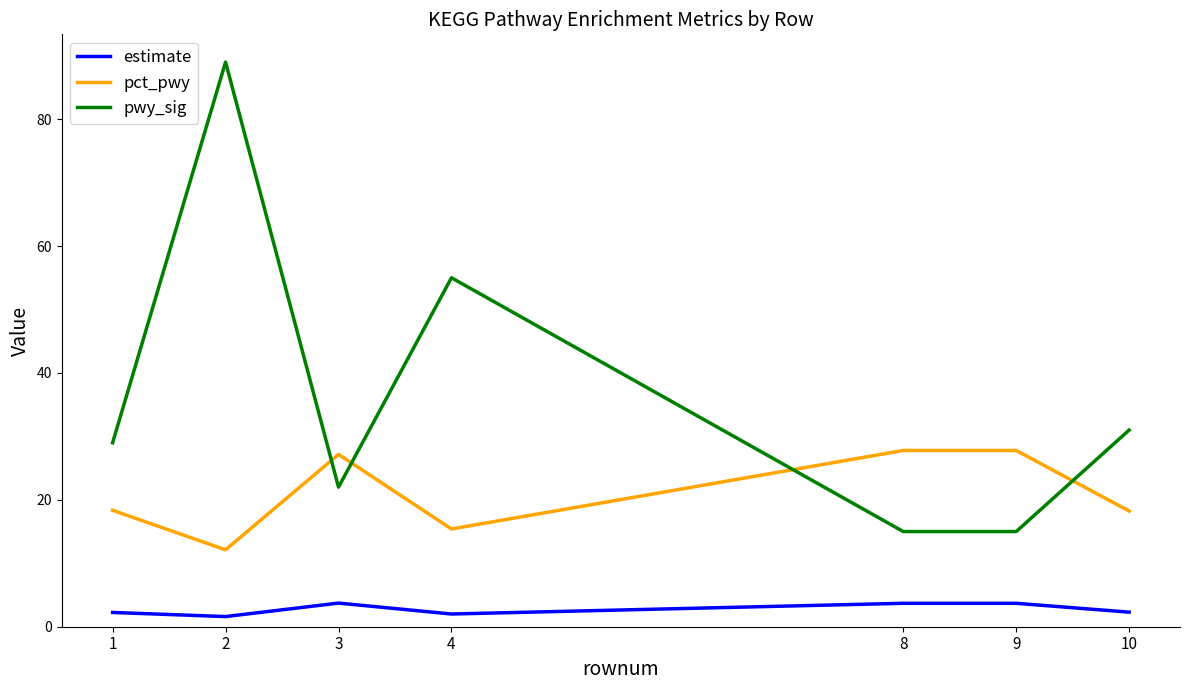

What value does the estimate series have at 9?

3.7